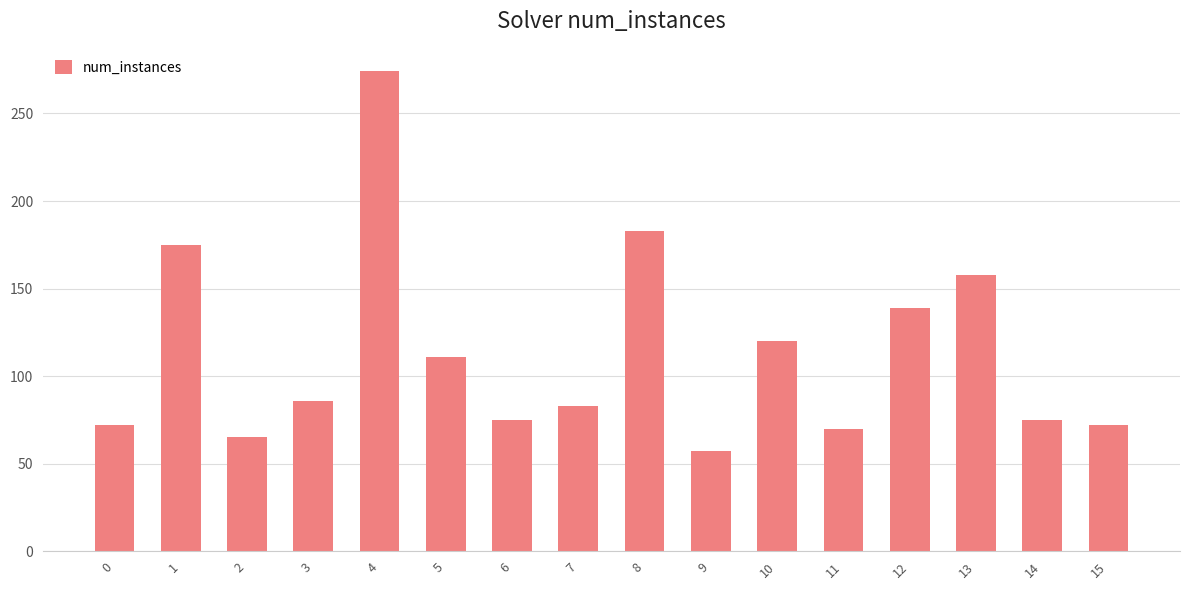

At which label is the value closest to 165?

13